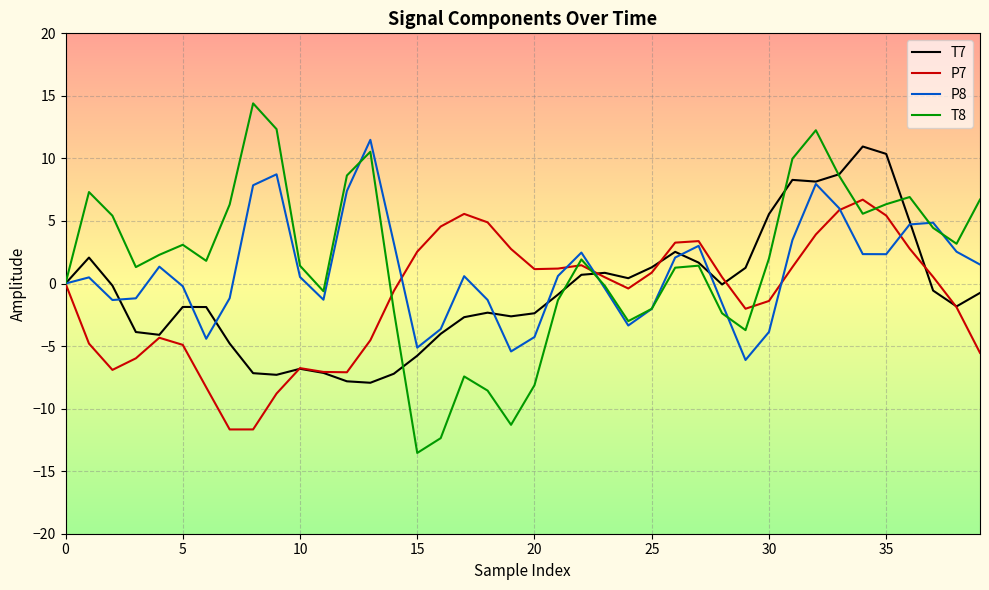

Is this an area chart (filled region under the line)?

No